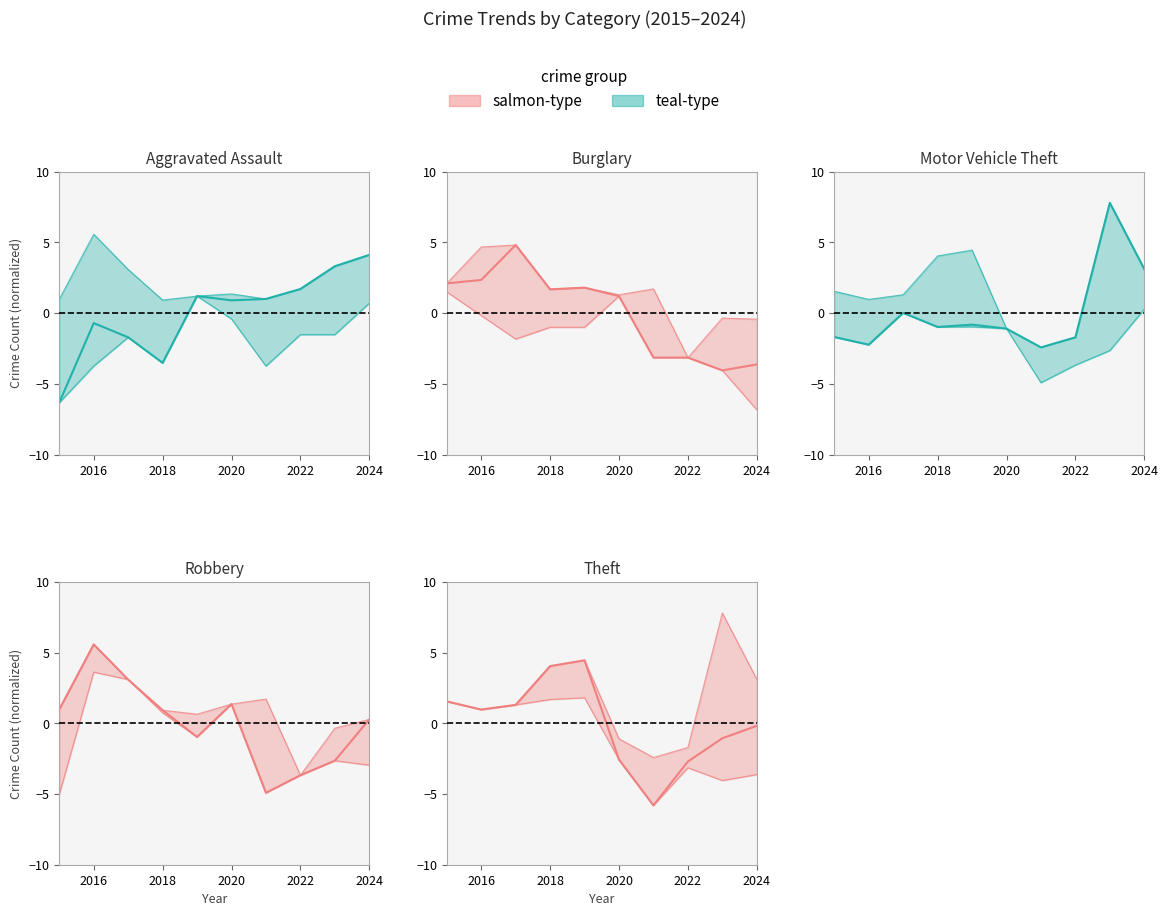

At which category is the sum across all series the highest?

2017